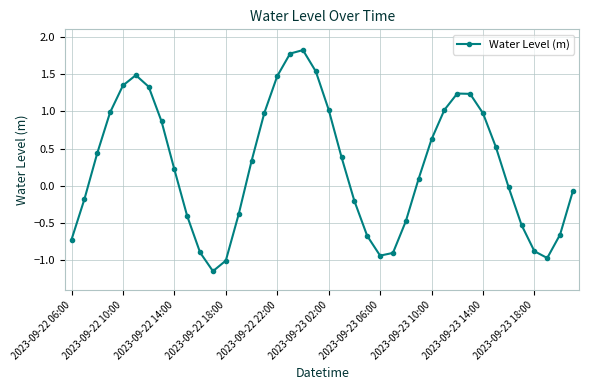

What is the sum of all values?

10.7